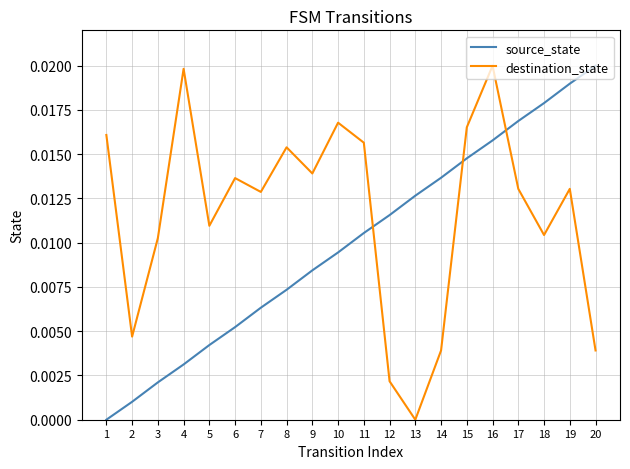

True or false: source_state has a value of 0.0 at 16.

True